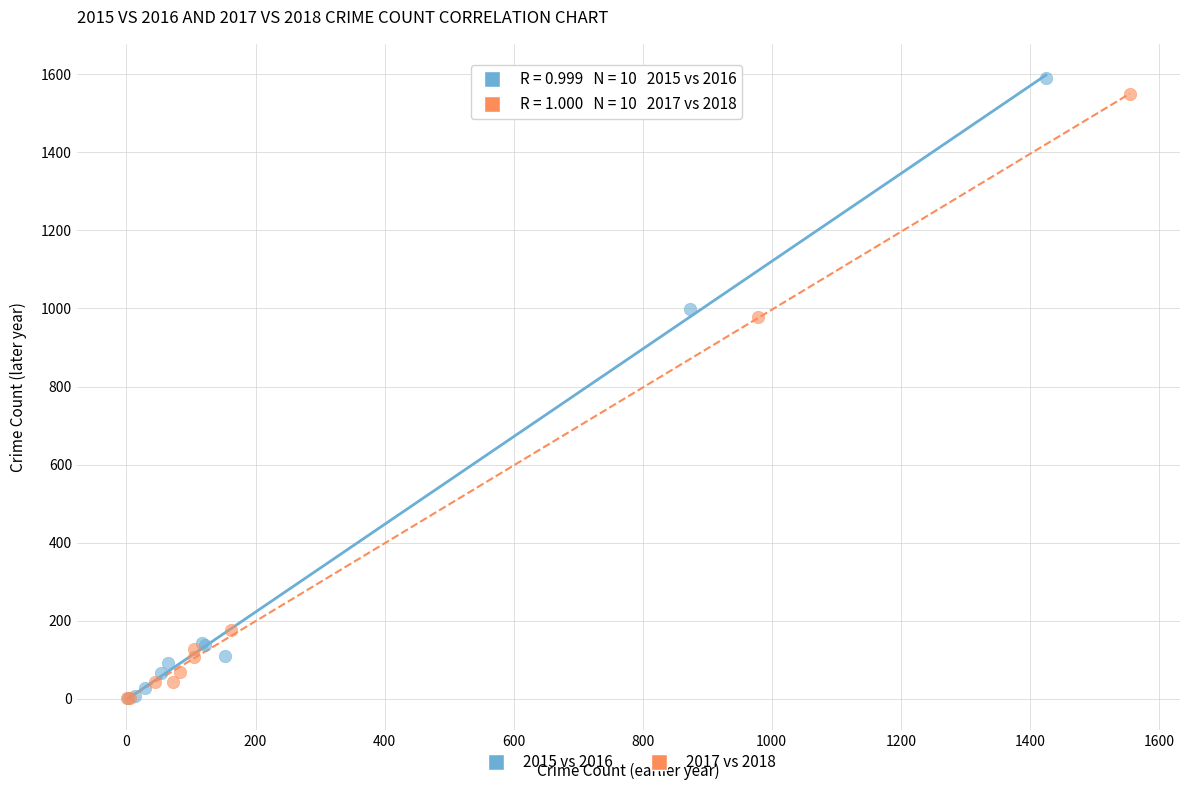

Which series has the largest Y range (max minus min)?

2015 vs 2016